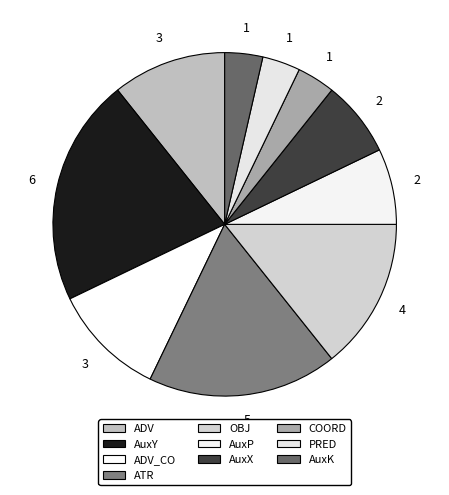

To the nearest percent, what percentage of the pie is PRED?

4%